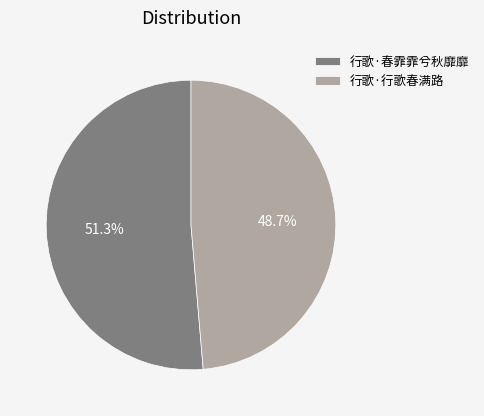

How many segments does this pie chart have?

2